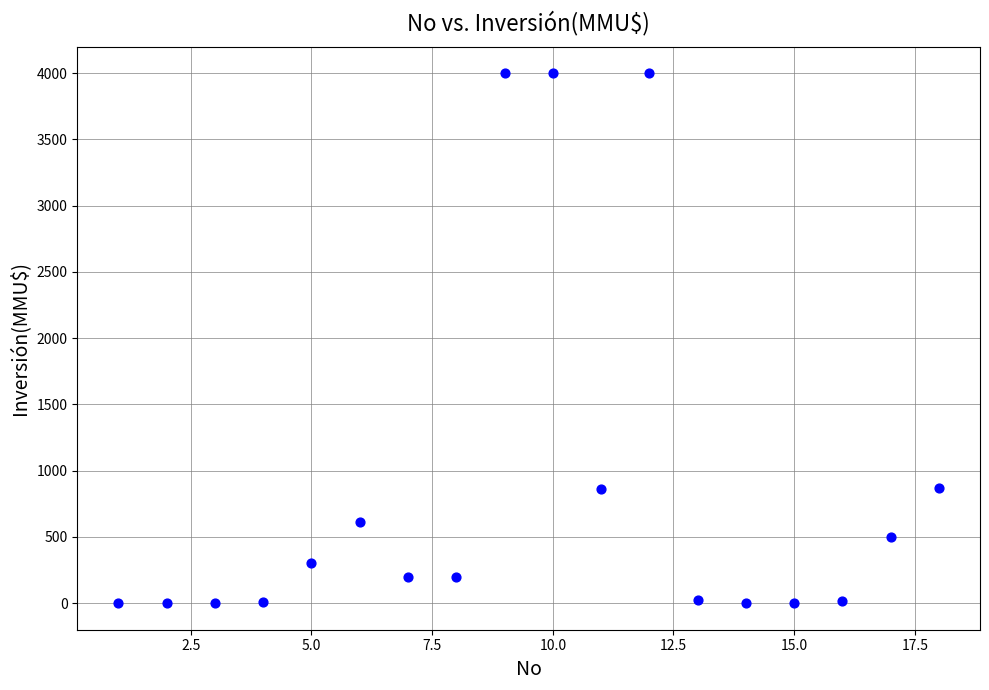

What is the range of X values (max minus min)?

17.0